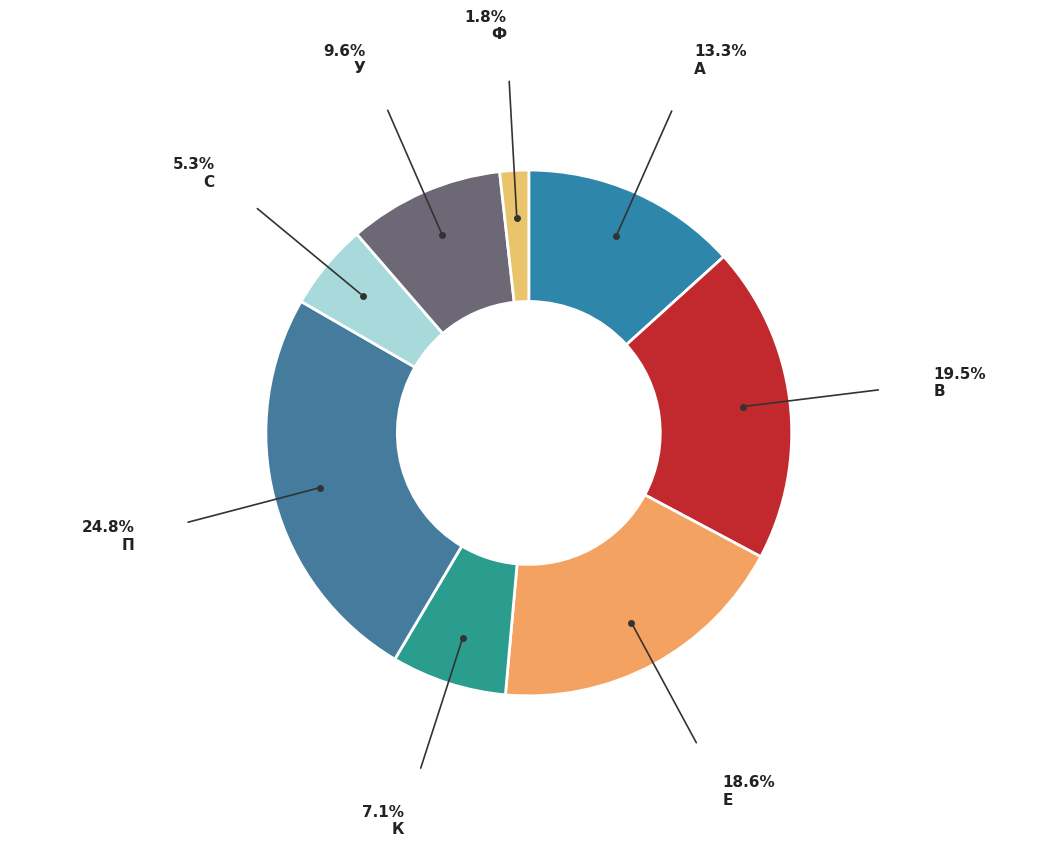

What percentage is NOT represented by А?

86.7%